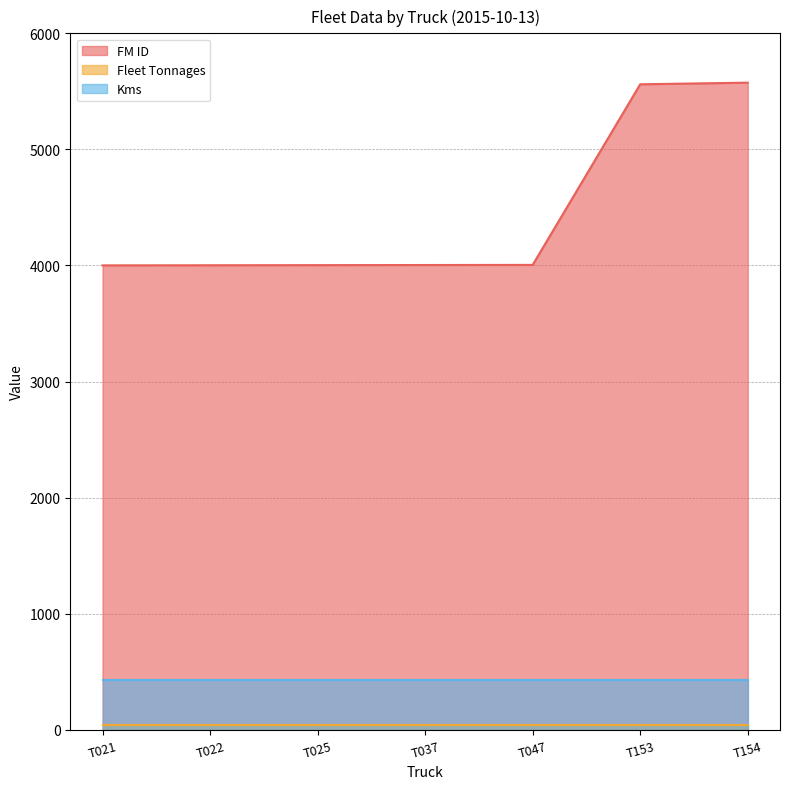

What is the value of the Kms point at the 1st from the left?

426